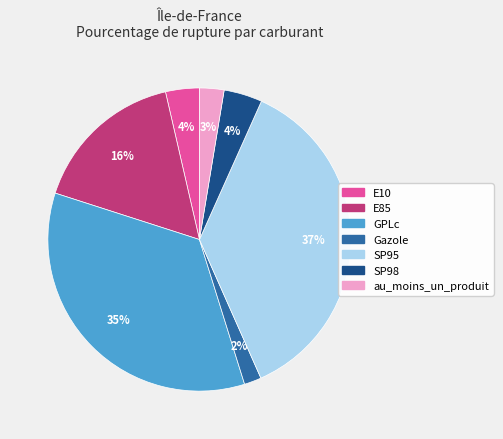

What is the largest slice in the pie chart?

SP95